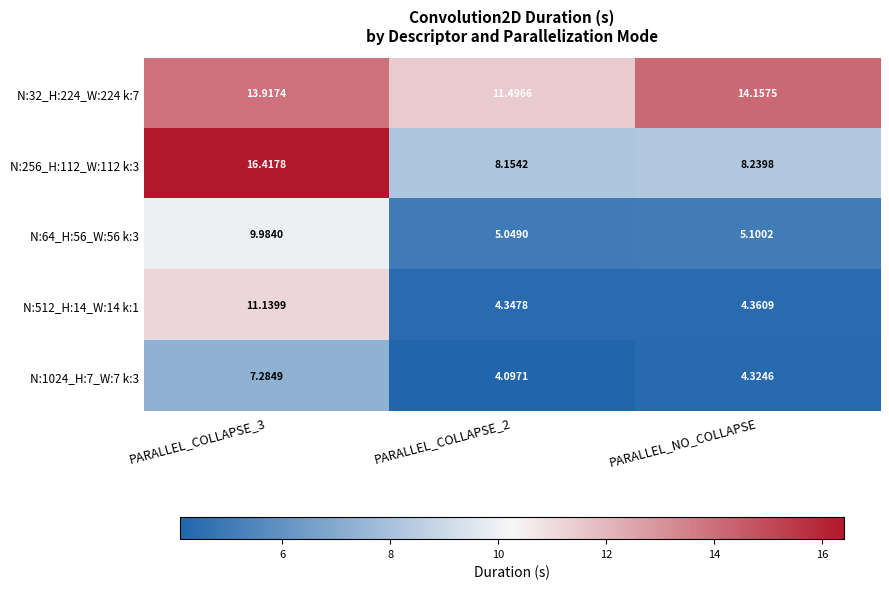

Is the value of N:256_H:112_W:112 k:3 at PARALLEL_COLLAPSE_3 greater than the value of N:1024_H:7_W:7 k:3 at PARALLEL_COLLAPSE_3?

Yes